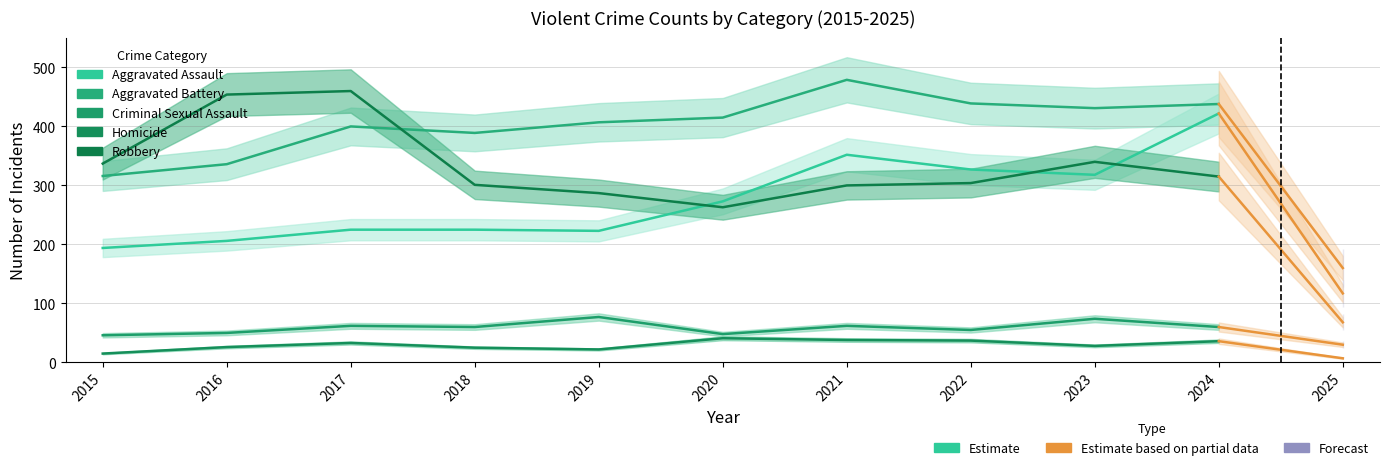

What is the total value across all series at 2024?

1271